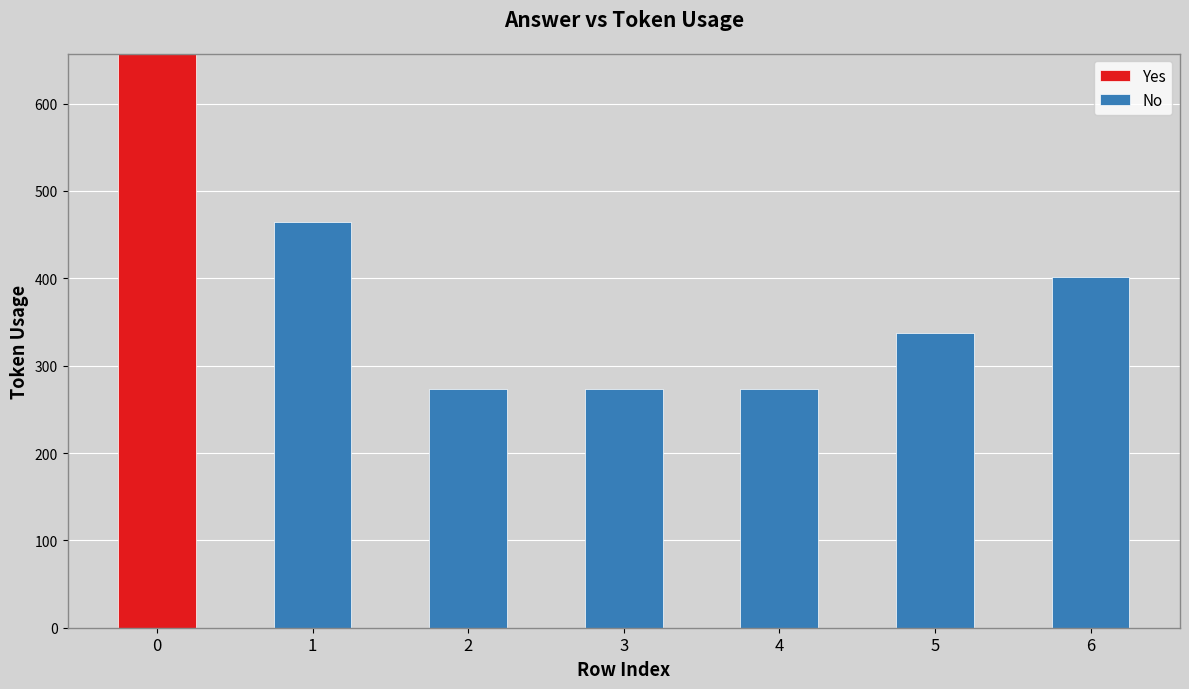

The value of Yes at 0 is 273. True or false?

False